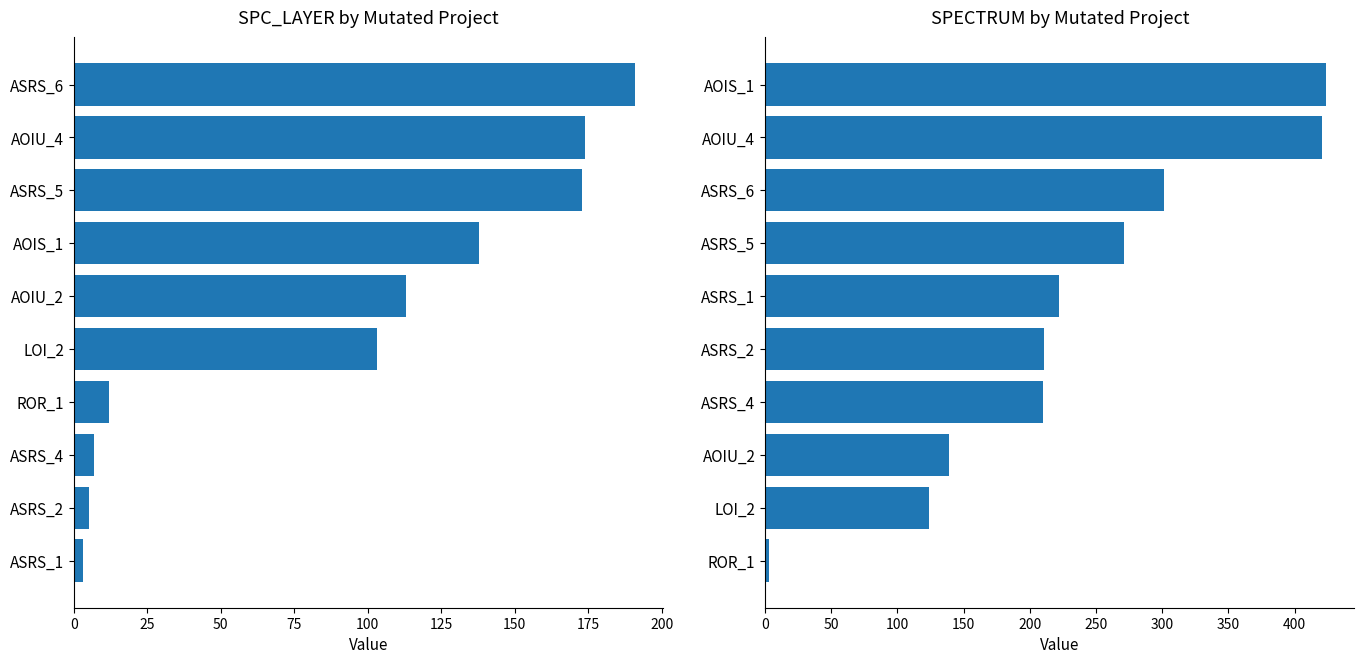

How many bars are there in each group?

2